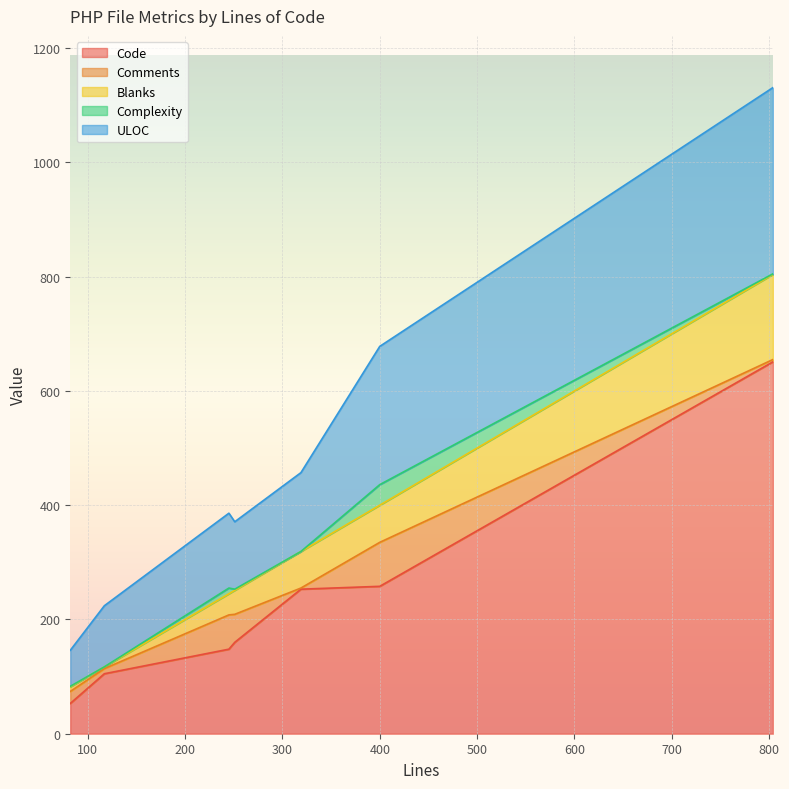

List the labels in order of Blanks value, largest first.

804, 400, 319, 251, 245, 82, 117